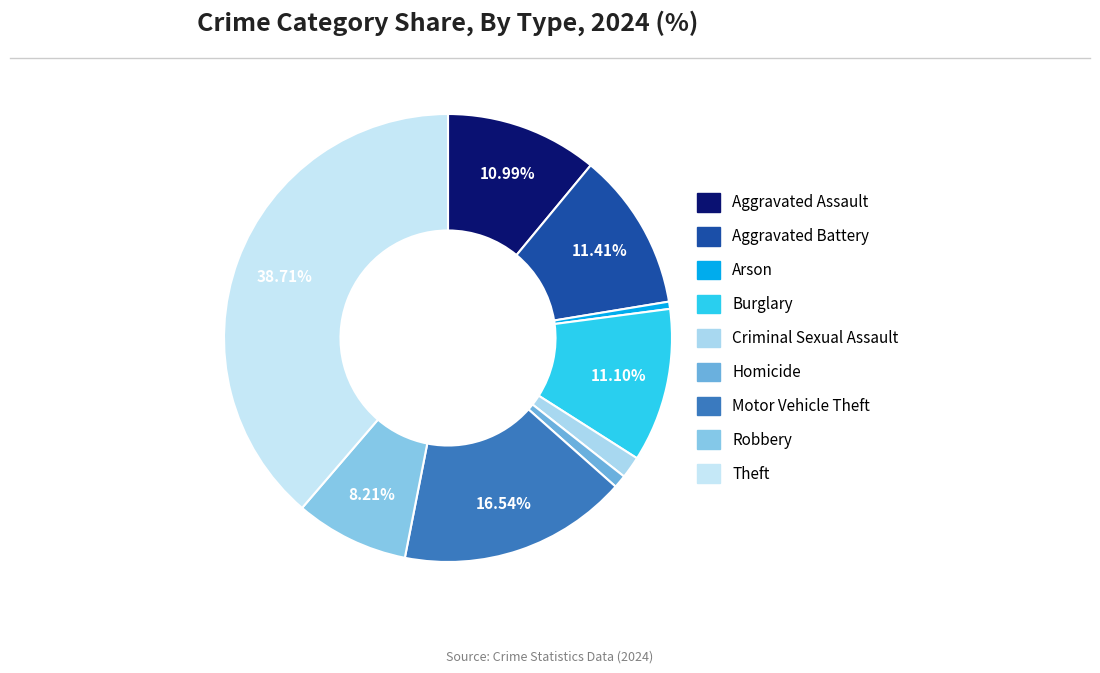

Is there a majority slice in this chart?

No